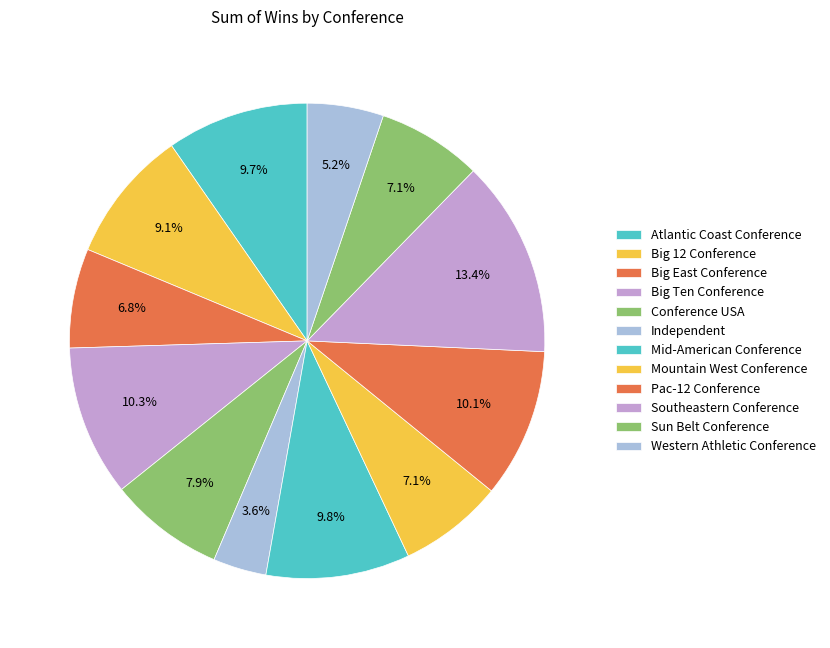

Count the number of slices in the pie.

12